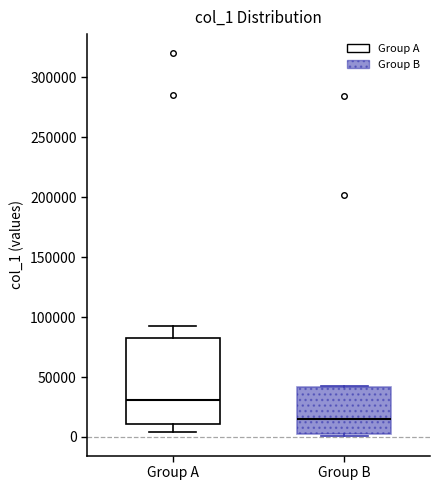

Reading left to right, read every box against the y-axis: the position of its median line, the range the box covers, and the ends of its whiskers. The values are not printed on the chart, so give them approximately, as read against the axis.

Group A: median 30000, box 10000 to 85000, whiskers 5000 to 95000
Group B: median 15000, box 0 to 40000, whiskers 0 (just below the box's lower edge) to 40000